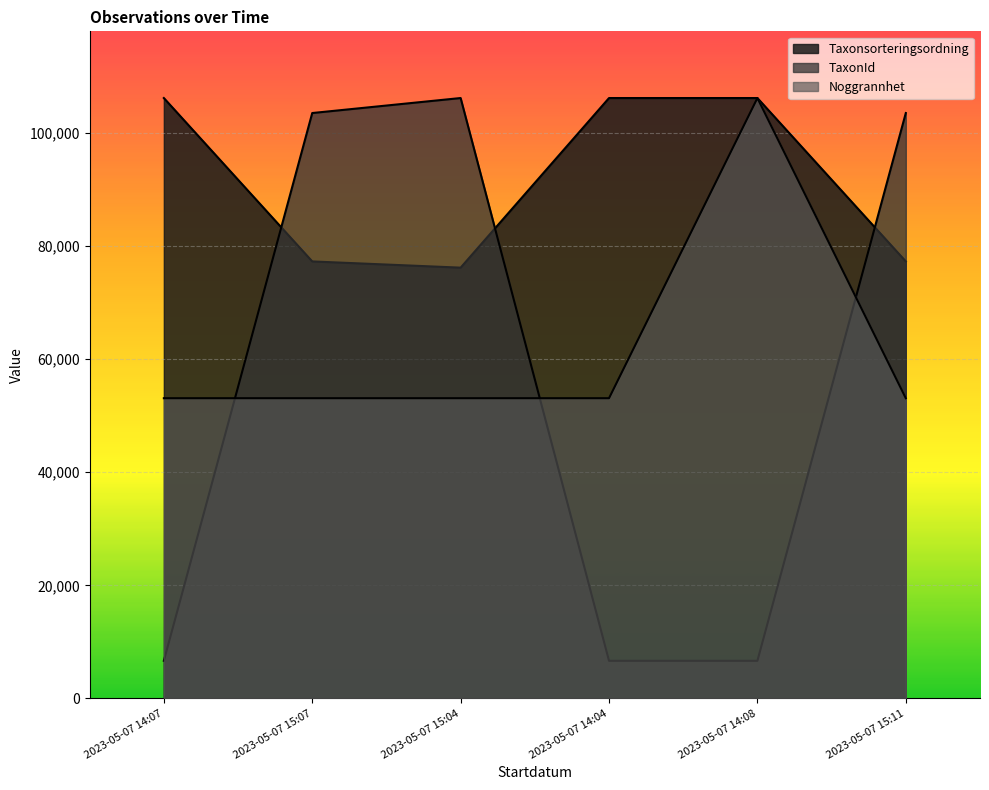

Which series changed the most between 2023-05-07 15:07 and 2023-05-07 15:04?

TaxonId